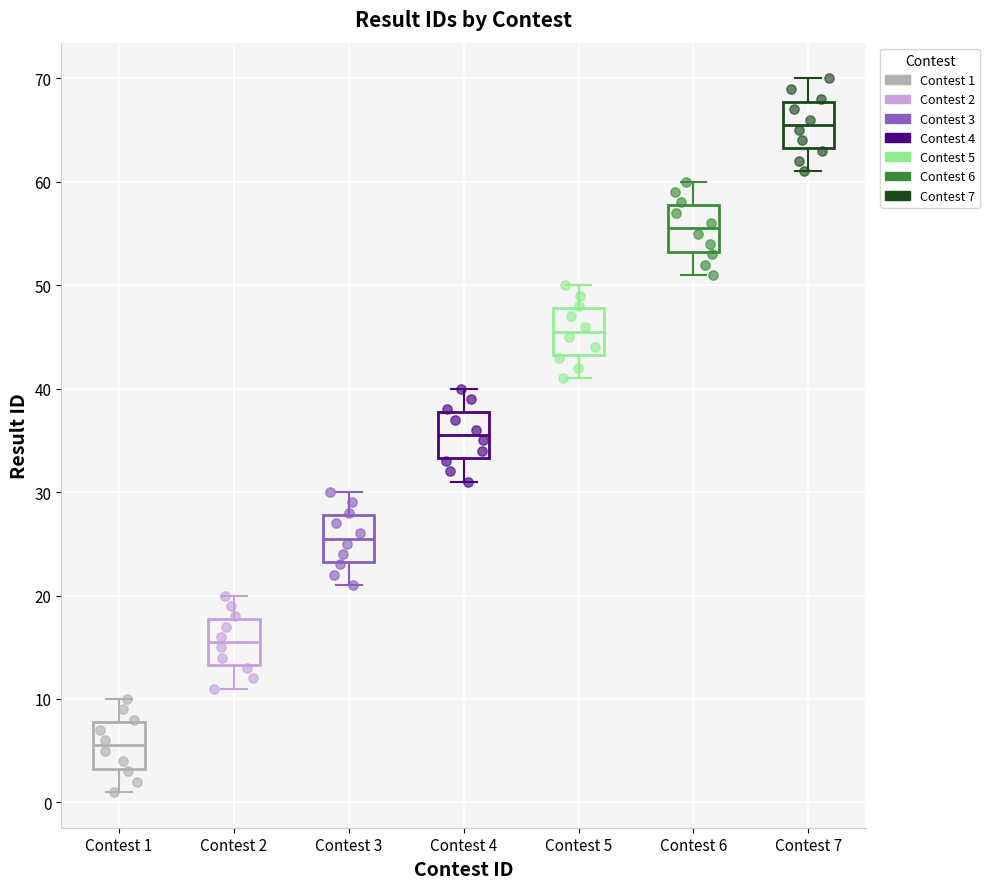

Reading left to right, transcribe this box plot: for each box, give where its median line is, the range the box spans, and where its two whiskers end, as read against the y-axis. The values are not printed on the chart, so give them approximately, as read against the axis.

Contest 1: median 6, box 3 to 8, whiskers 1 to 10
Contest 2: median 16, box 13 to 18, whiskers 11 to 20
Contest 3: median 26, box 23 to 28, whiskers 21 to 30
Contest 4: median 36, box 33 to 38, whiskers 31 to 40
Contest 5: median 46, box 43 to 48, whiskers 41 to 50
Contest 6: median 56, box 53 to 58, whiskers 51 to 60
Contest 7: median 66, box 63 to 68, whiskers 61 to 70